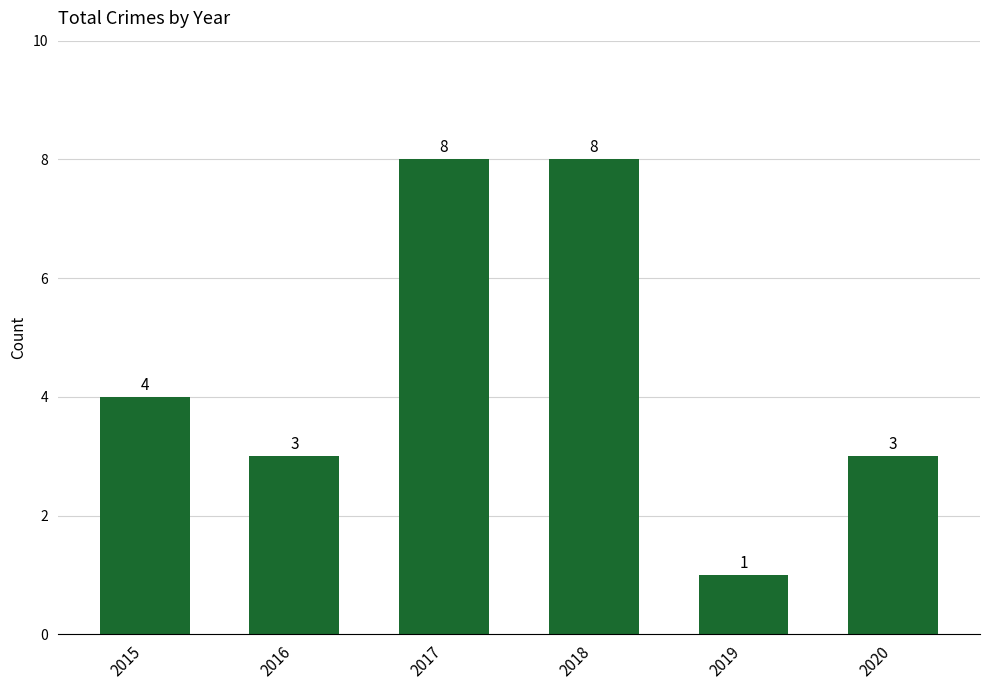

What is the change in value from 2017 to 2020?

-5